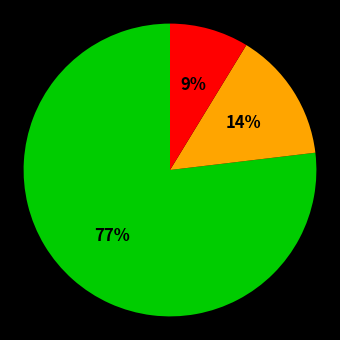

Does any single category account for the majority?

Yes